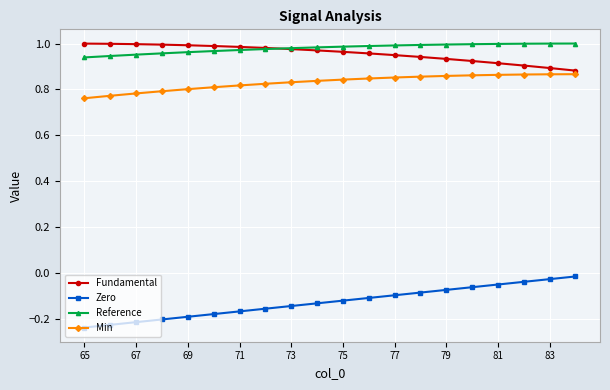

True or false: Zero and Reference cross at least once.

False